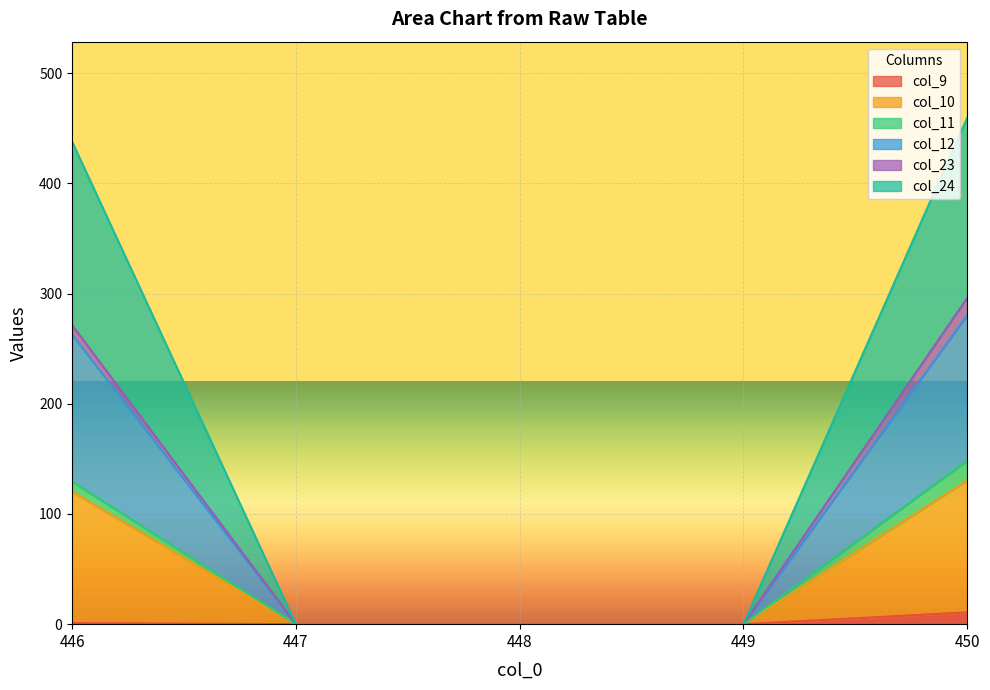

What is the total value across all series at 450?

459.6